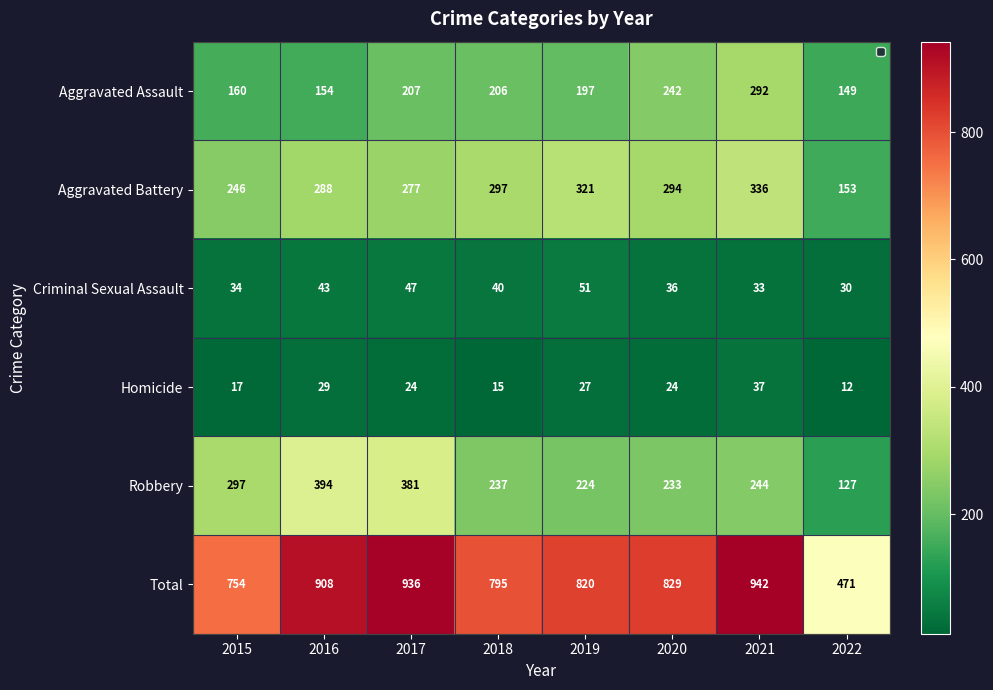

What is the greatest value displayed?

942